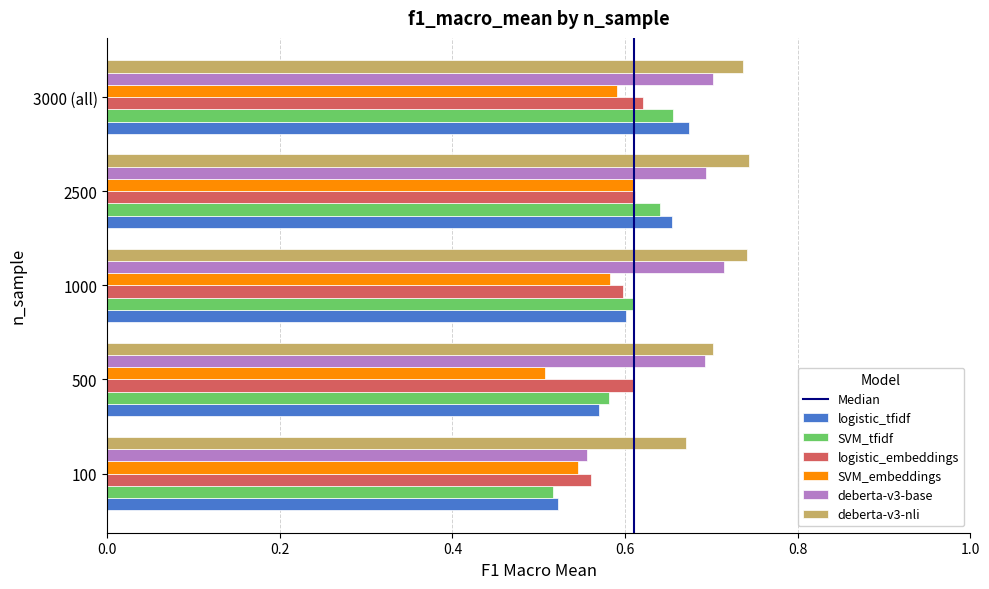

What is the sum of the deberta-v3-base values at 100 and 500?

1.2